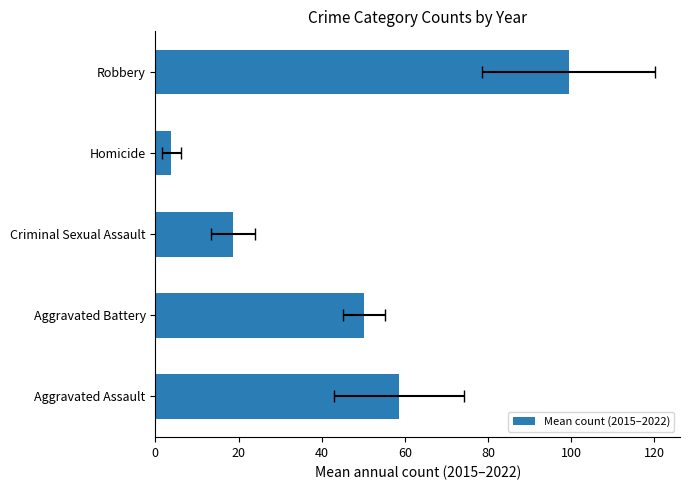

What is the change in value from Aggravated Battery to Robbery?

+49.2